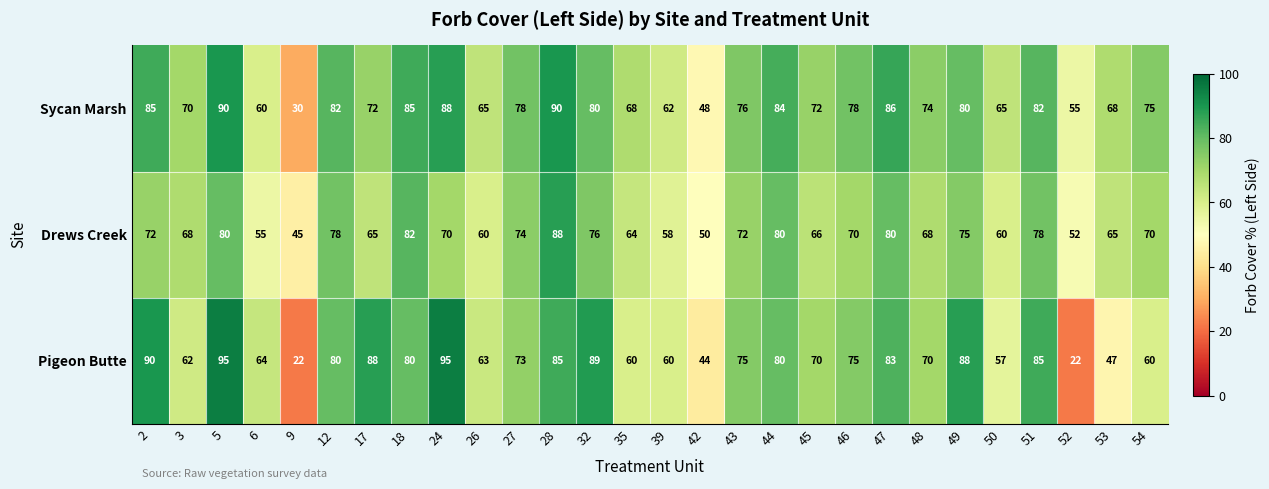

Which series changed the most between 3 and 24?

Pigeon Butte